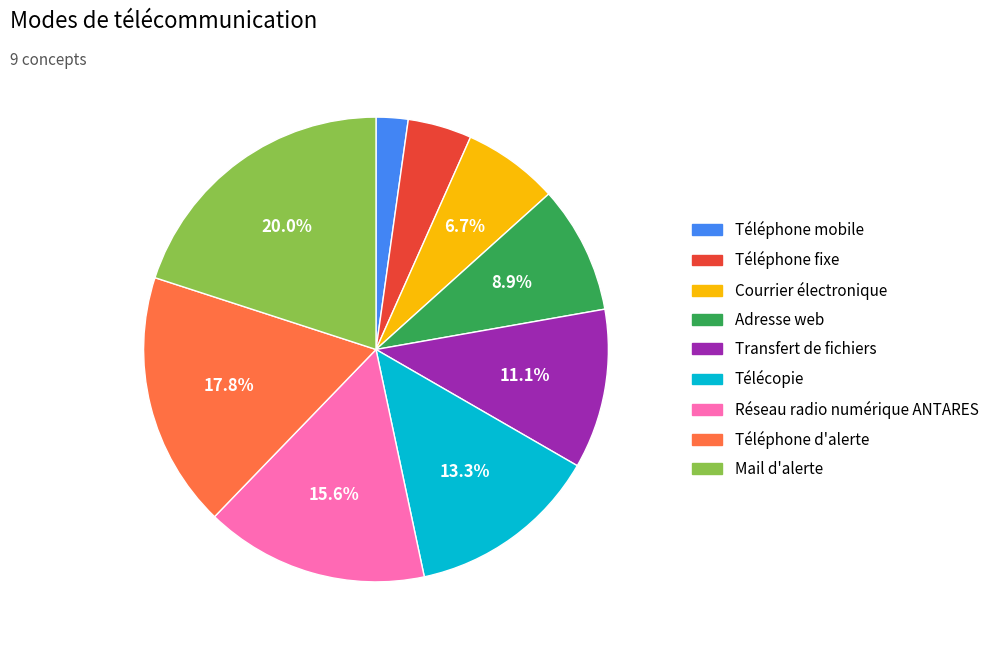

What is the ratio of the value at Téléphone mobile to the value at Courrier électronique?

0.3